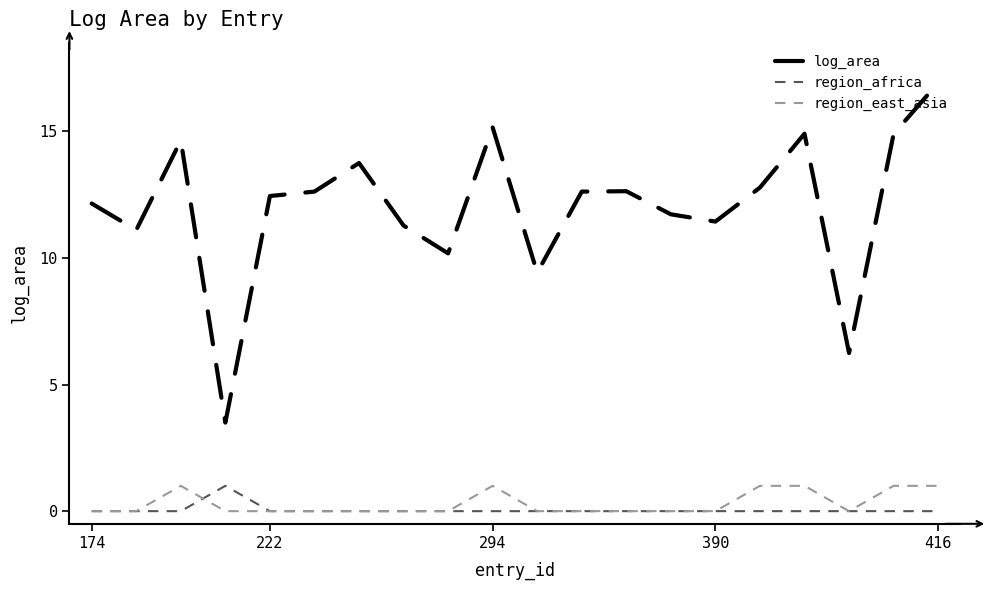

True or false: log_area and region_east_asia cross at least once.

False